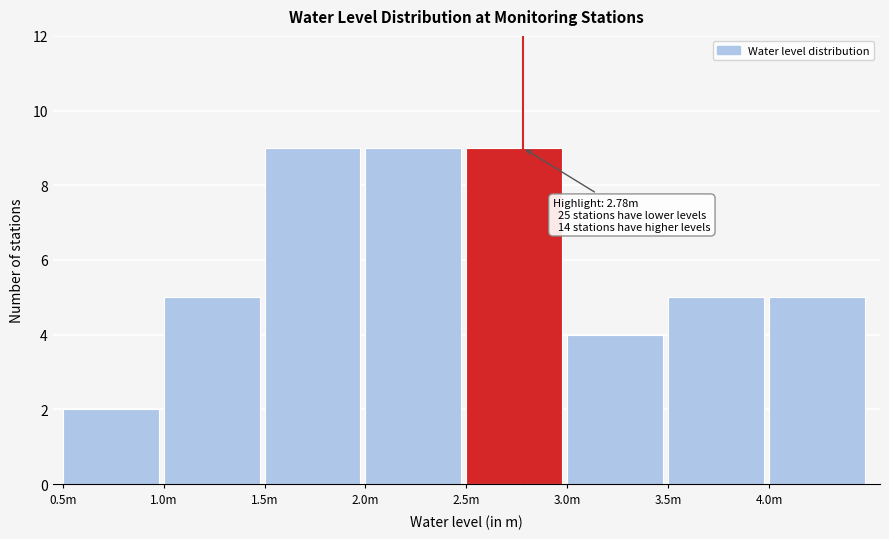

Reading left to right, list all the values displayed in this chart.

2	5	9	9	9	4	5	5